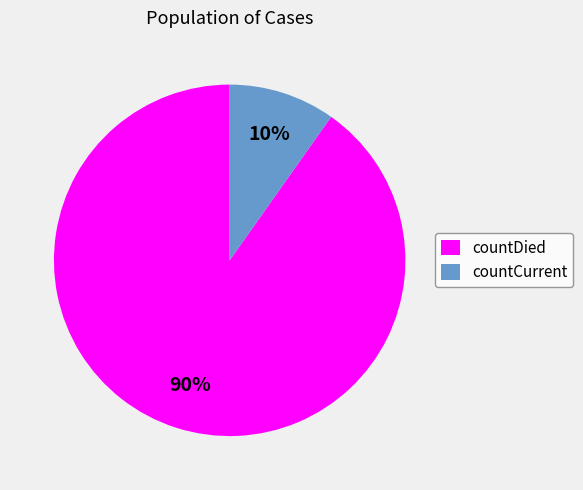

True or false: countDied accounts for 90% of the total.

True